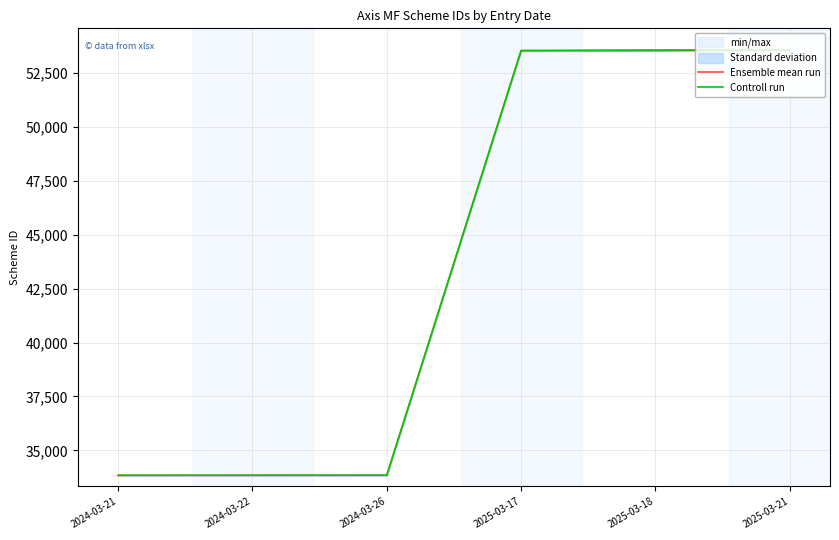

What is the difference between the second highest and second lowest values in the Ensemble mean run series?

19694